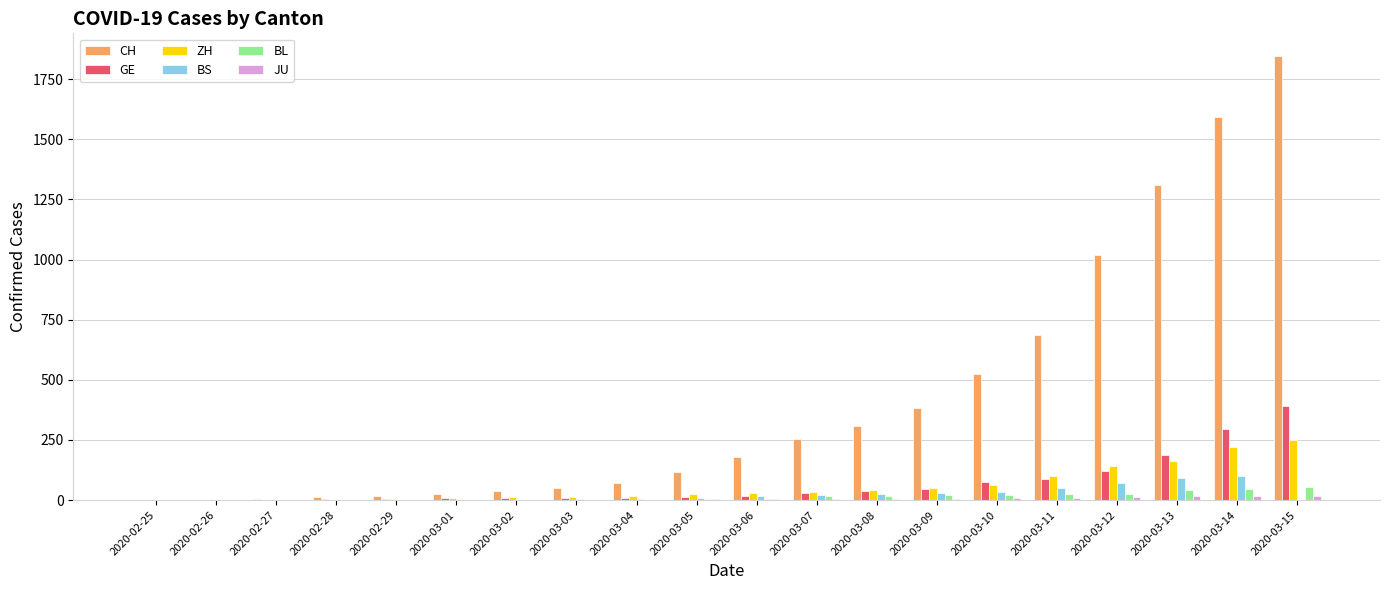

Which category has the highest value across all series?

2020-03-15